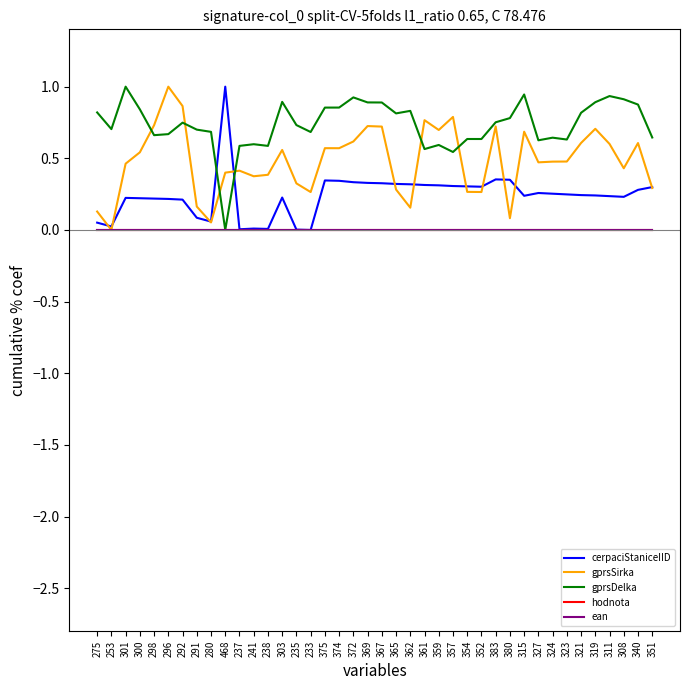

Does the chart have visible grid lines?

No